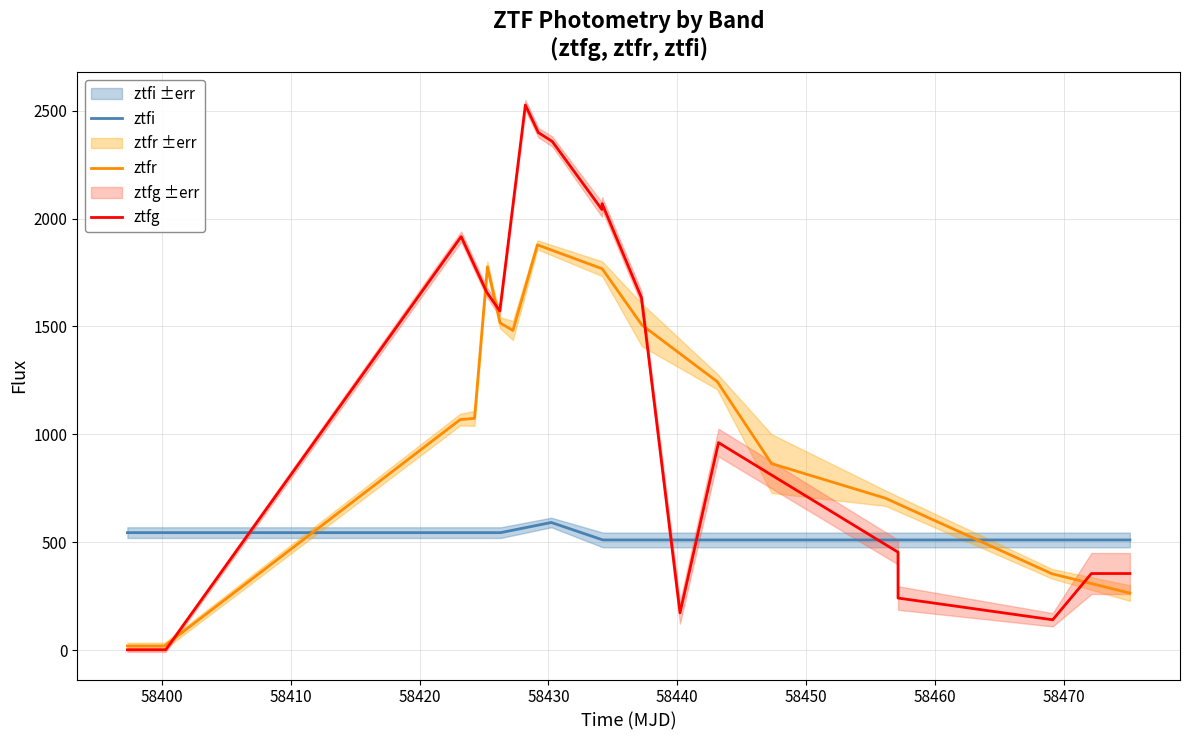

How many data points does each series have?

34